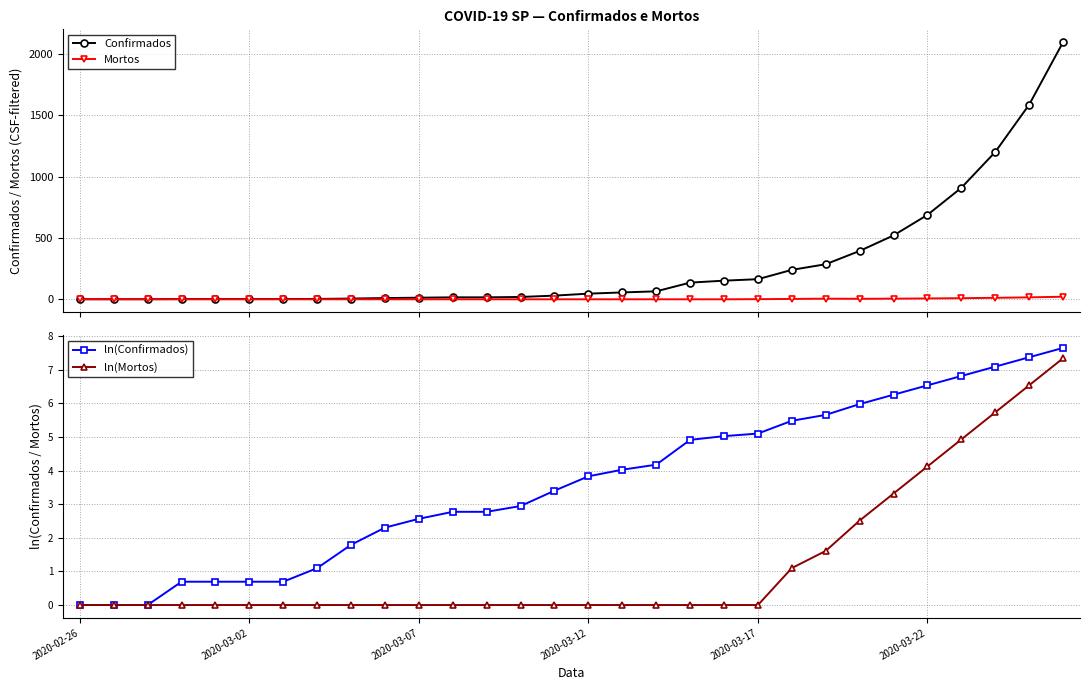

True or false: ln(Mortos) and Confirmados intersect in this chart.

False